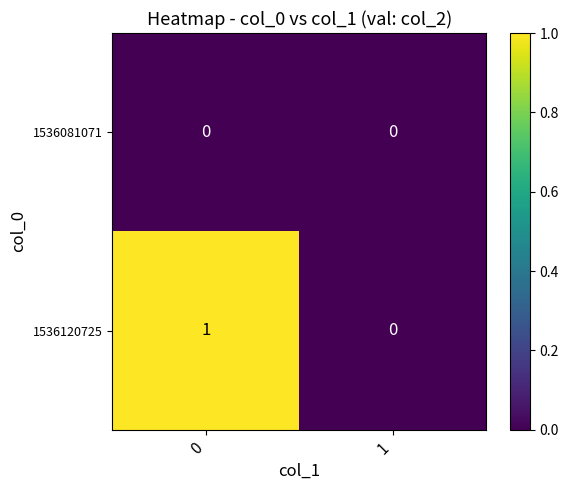

Which series changed the most between 0 and 1?

1536120725